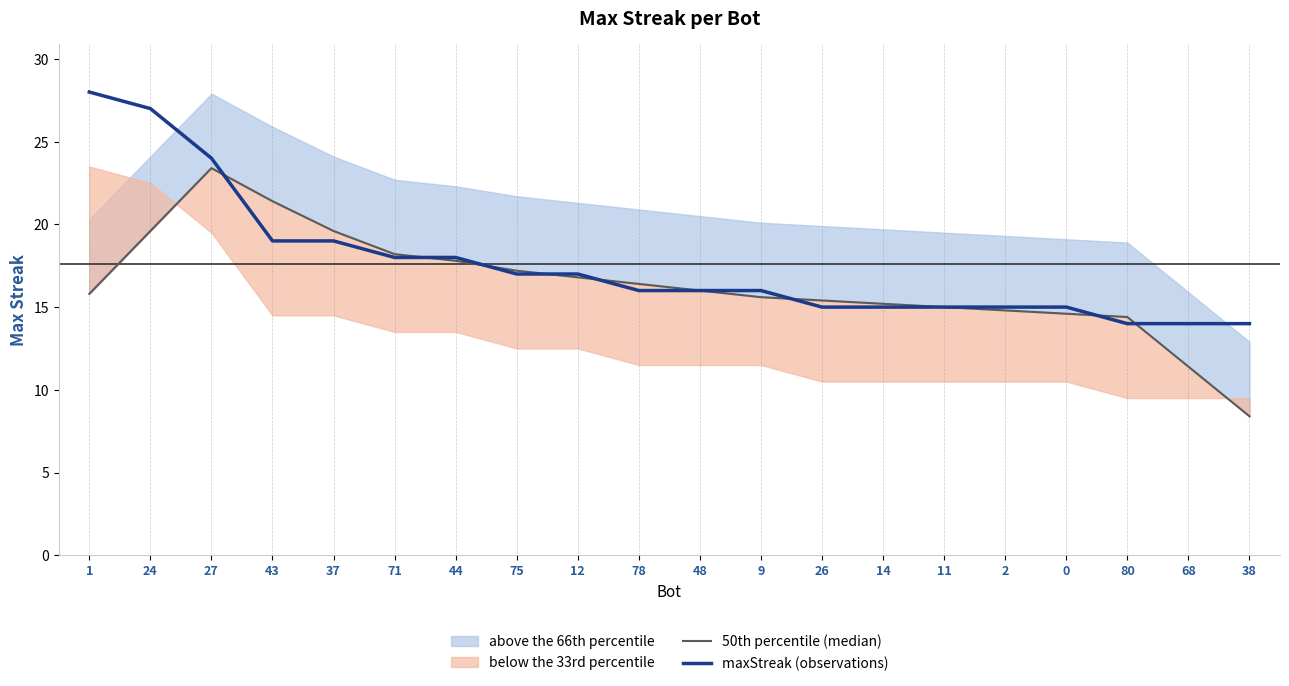

What is the value of the 50th percentile (median) point at the 5th from the left?

19.6